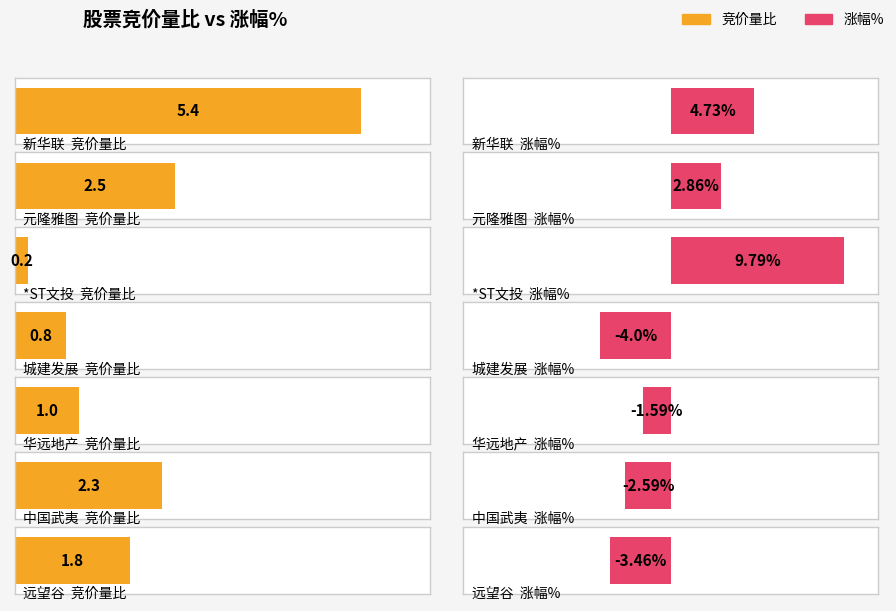

Does the chart contain stacked bars?

No